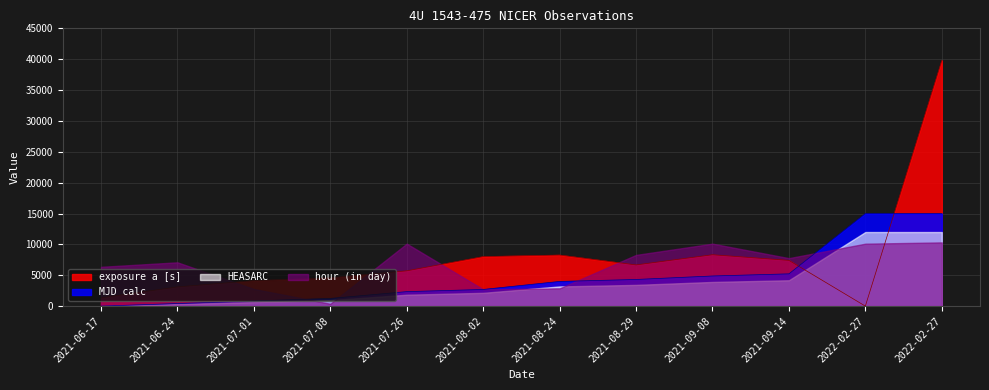

Rank the categories by MJD calc value from lowest to highest.

2021-06-17, 2021-06-24, 2021-07-01, 2021-07-08, 2021-07-26, 2021-08-02, 2021-08-24, 2021-08-29, 2021-09-08, 2021-09-14, 2022-02-27, 2022-02-27